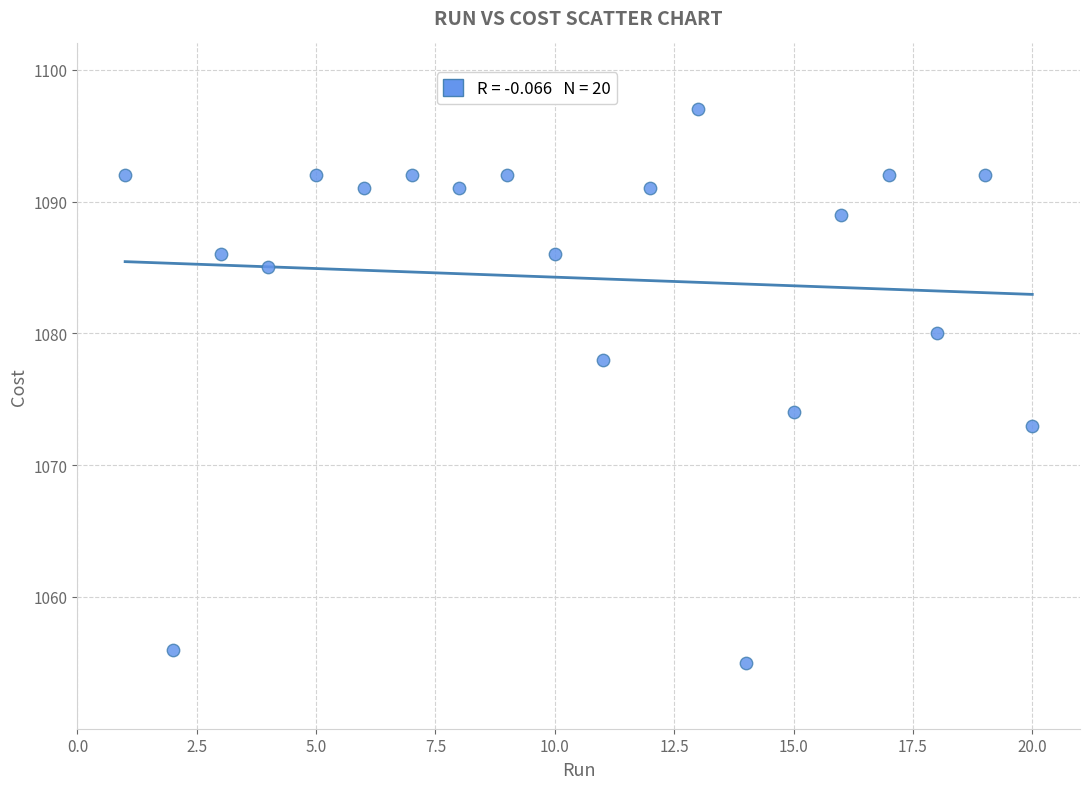

List the coordinates of all points as (Y, X) pairs, reading left to right.

(1092.0, 1.0)  (1056.0, 2.0)  (1086.0, 3.0)  (1085.0, 4.0)  (1092.0, 5.0)  (1091.0, 6.0)  (1092.0, 7.0)  (1091.0, 8.0)  (1092.0, 9.0)  (1086.0, 10.0)  (1078.0, 11.0)  (1091.0, 12.0)  (1097.0, 13.0)  (1055.0, 14.0)  (1074.0, 15.0)  (1089.0, 16.0)  (1092.0, 17.0)  (1080.0, 18.0)  (1092.0, 19.0)  (1073.0, 20.0)